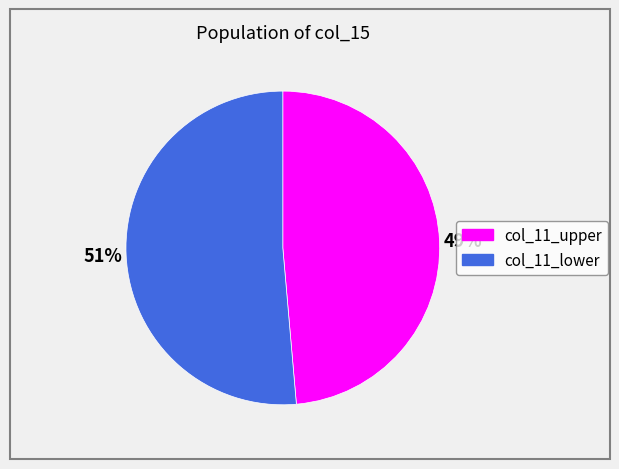

To the nearest percent, what is the average slice percentage?

50%